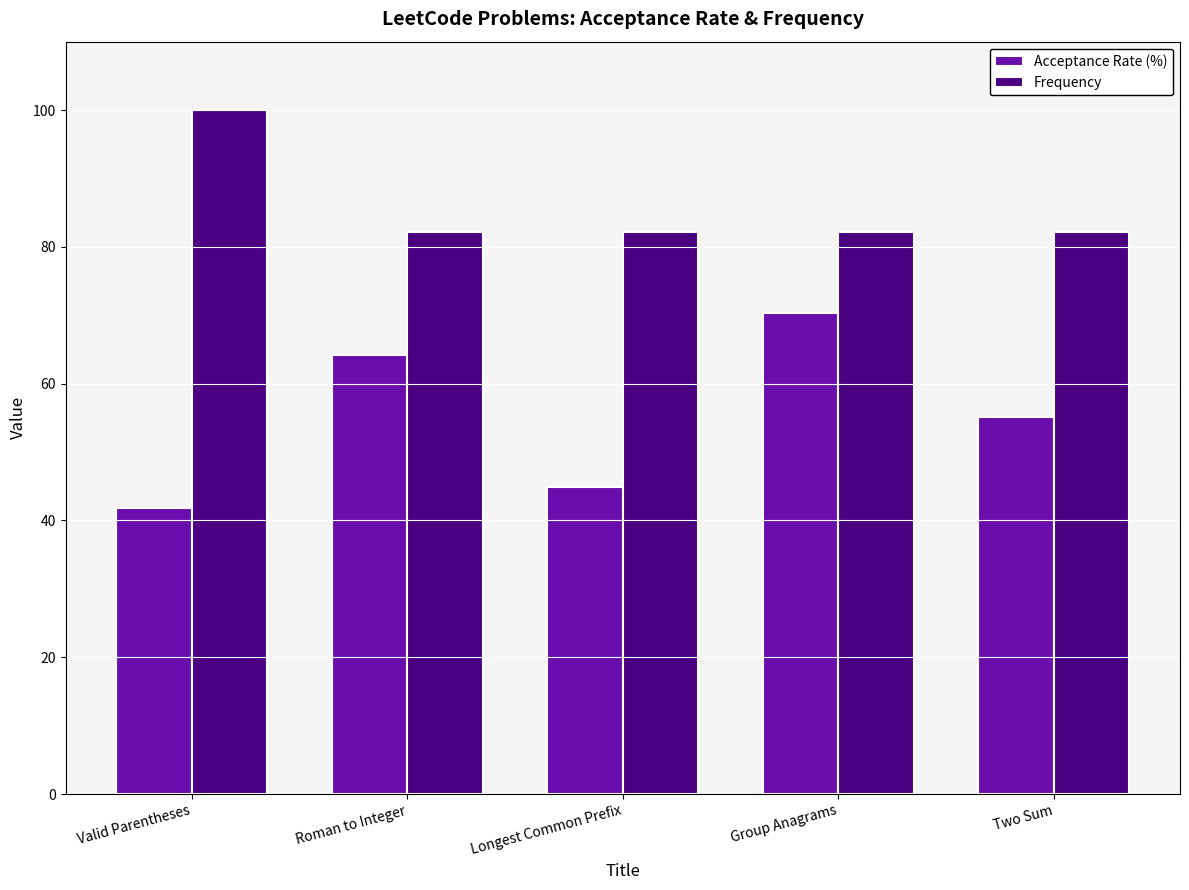

Is the value of Acceptance Rate (%) at Group Anagrams greater than the value of Frequency at Group Anagrams?

No